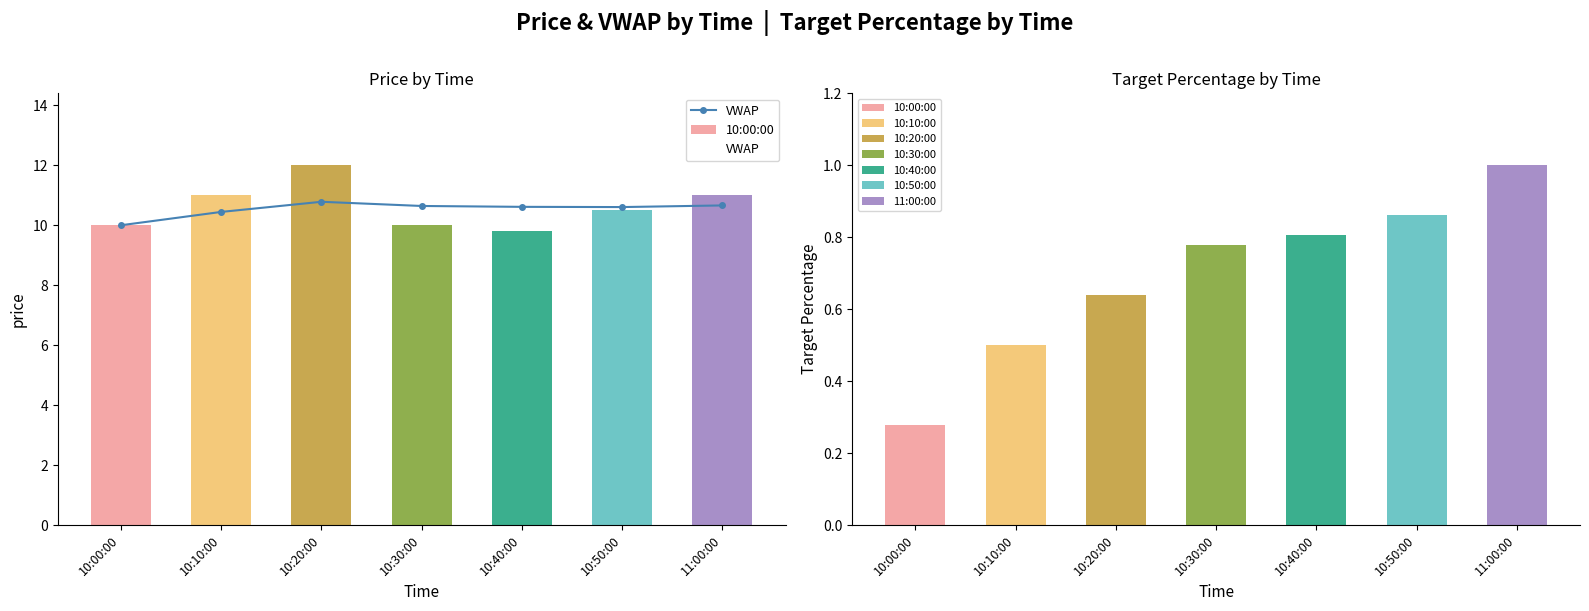

What is the ratio of the value at 10:00:00 to the value at 10:10:00?

1.0